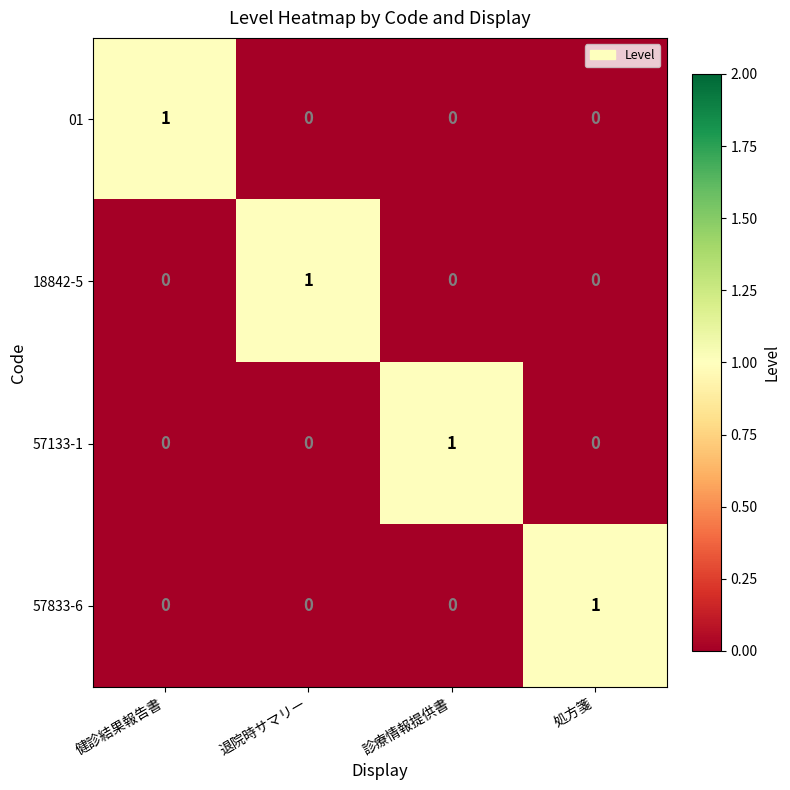

Count the number of categories in the chart.

4